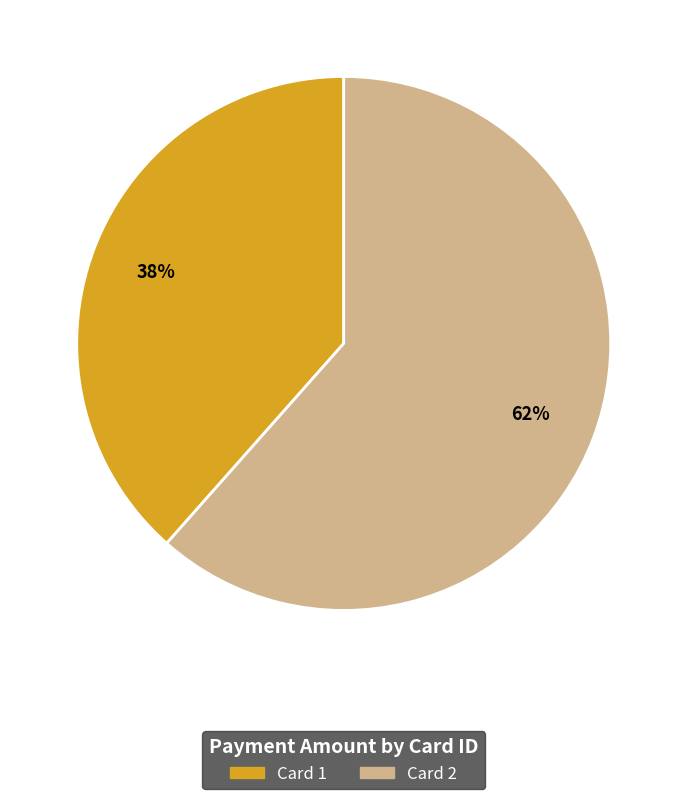

To the nearest percent, what is the combined percentage of Card 2 and Card 1?

100%